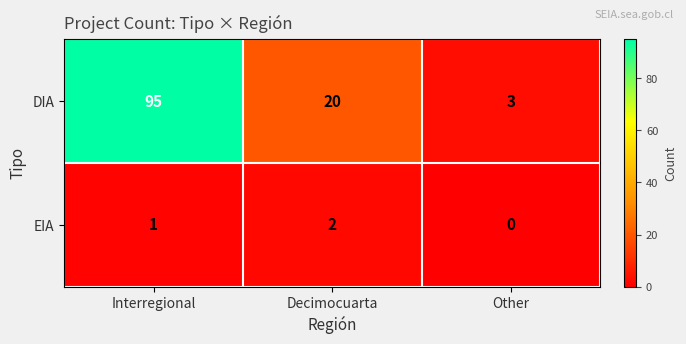

Between Interregional and Decimocuarta, which series saw the biggest shift?

DIA